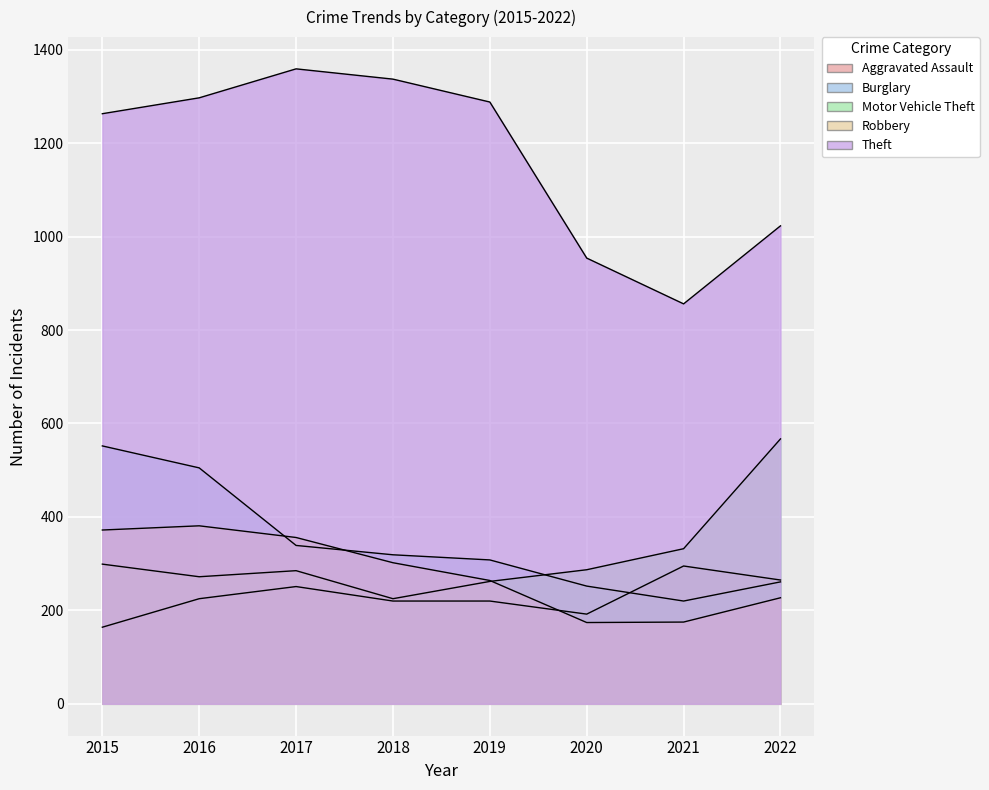

Reading left to right, transcribe all the data shown in this chart.

Aggravated Assault: 164	225	251	220	220	192	295	265
Burglary: 552	505	339	319	308	252	220	261
Motor Vehicle Theft: 299	272	285	225	262	287	332	567
Robbery: 372	381	356	302	264	174	175	227
Theft: 1263	1297	1359	1337	1288	954	856	1023